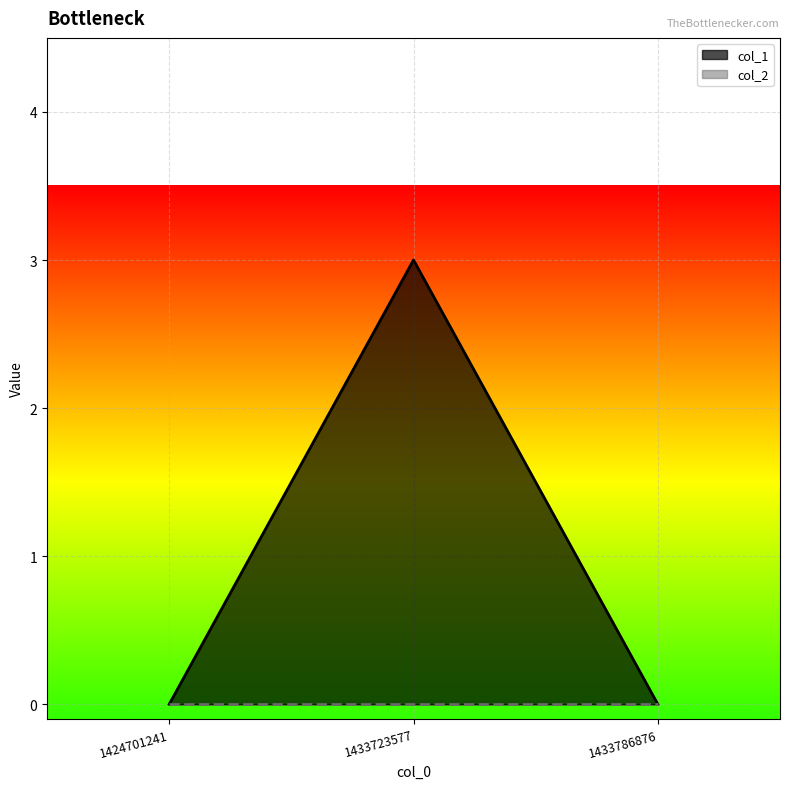

How many lines are shown in the chart?

2